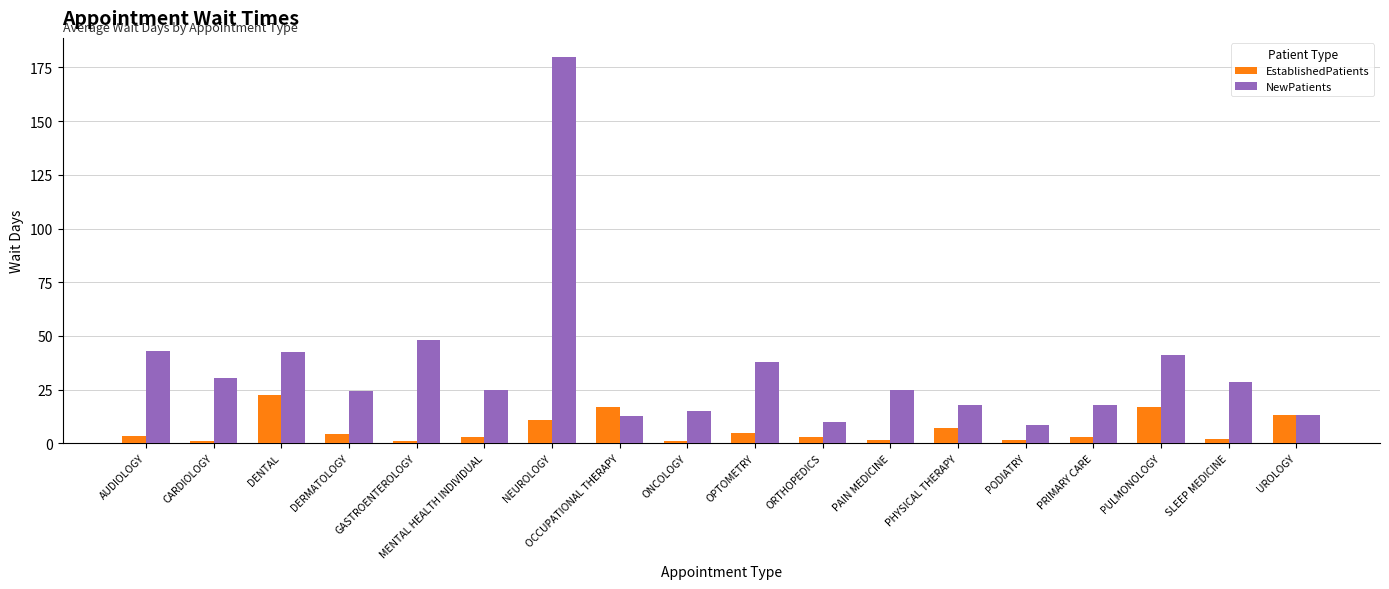

What is the approximate value of NewPatients at PODIATRY?

8.5